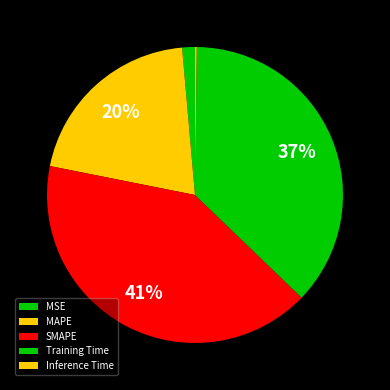

Rank the categories by value from highest to lowest.

SMAPE, Training Time, MAPE, MSE, Inference Time